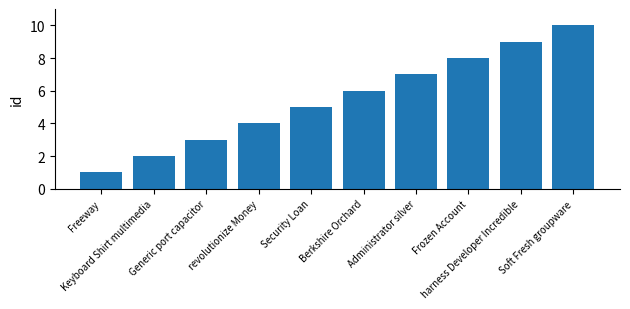

Reading left to right, transcribe all the data shown in this chart.

Freeway=1	Keyboard Shirt multimedia=2	Generic port capacitor=3	revolutionize Money=4	Security Loan=5	Berkshire Orchard=6	Administrator silver=7	Frozen Account=8	harness Developer Incredible=9	Soft Fresh groupware=10